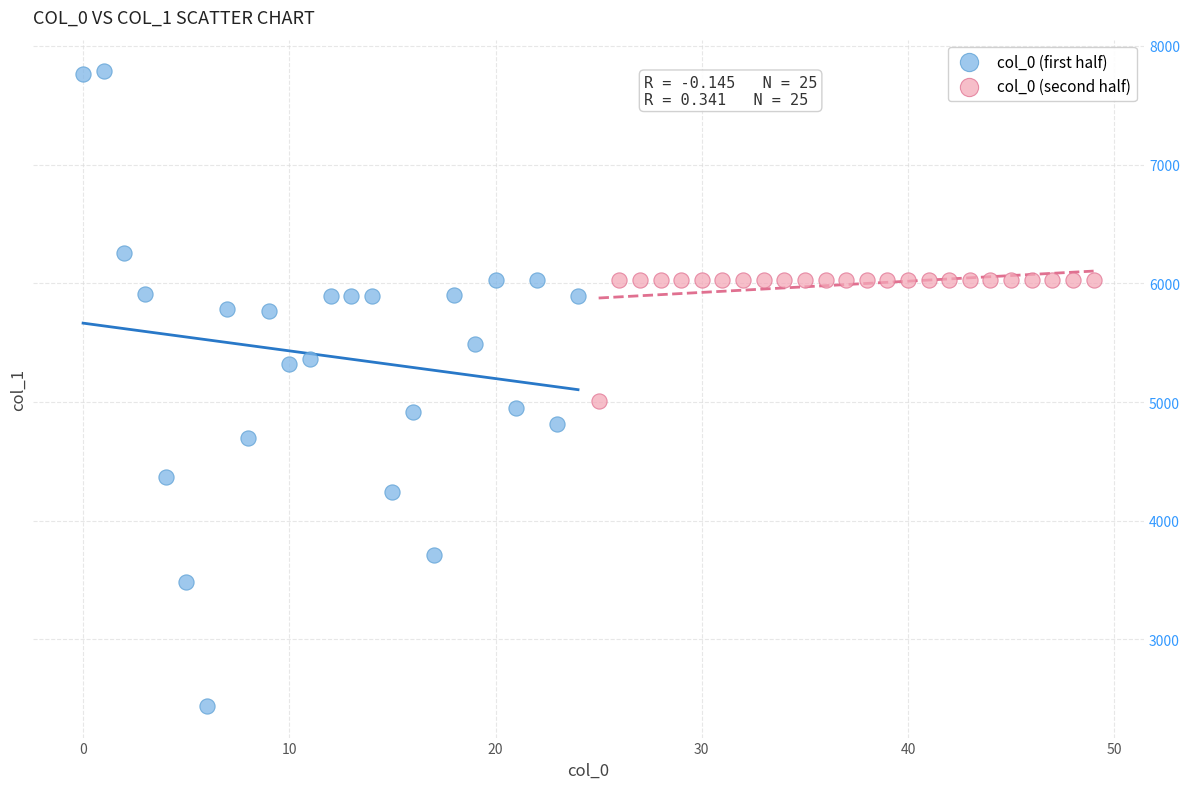

Which series reaches the maximum Y coordinate?

col_0 (first half)